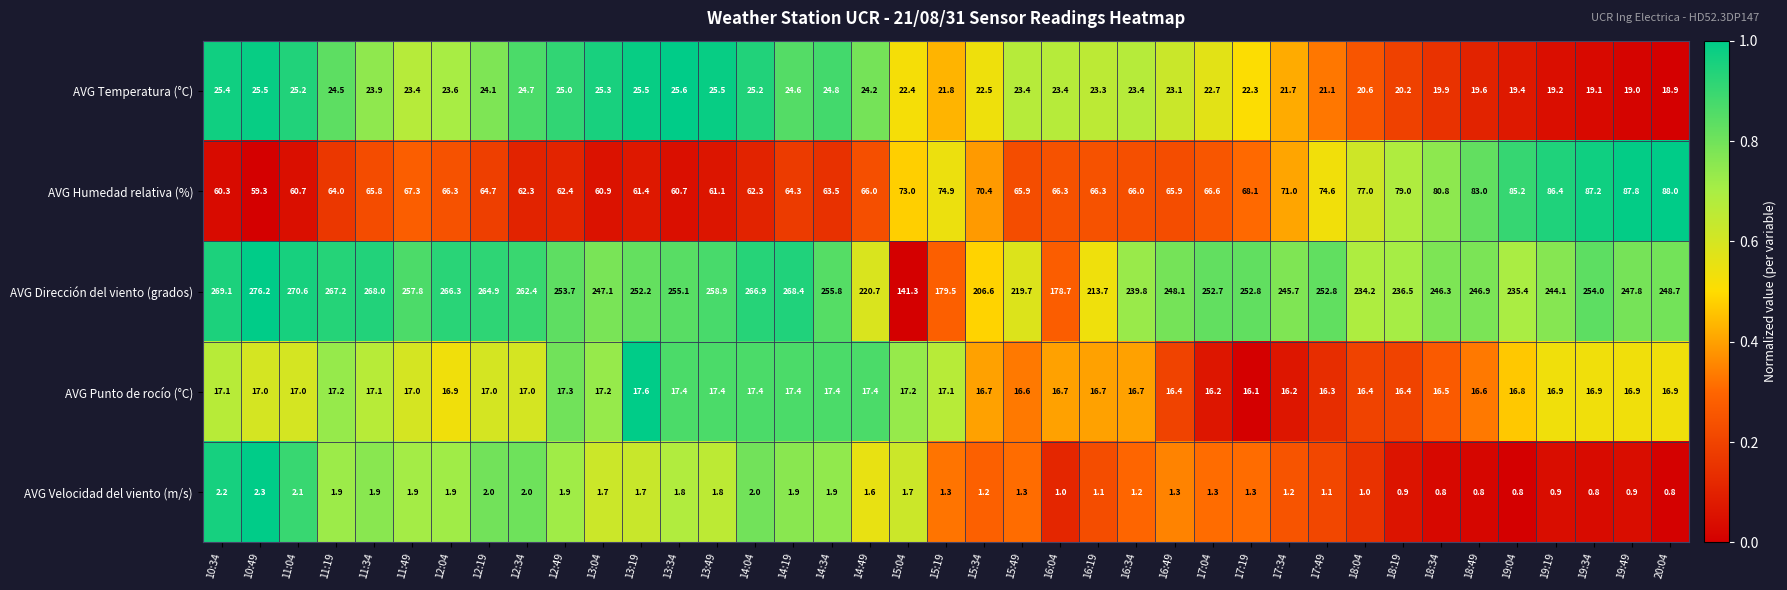

Which label corresponds to the largest value in the chart?

10:49